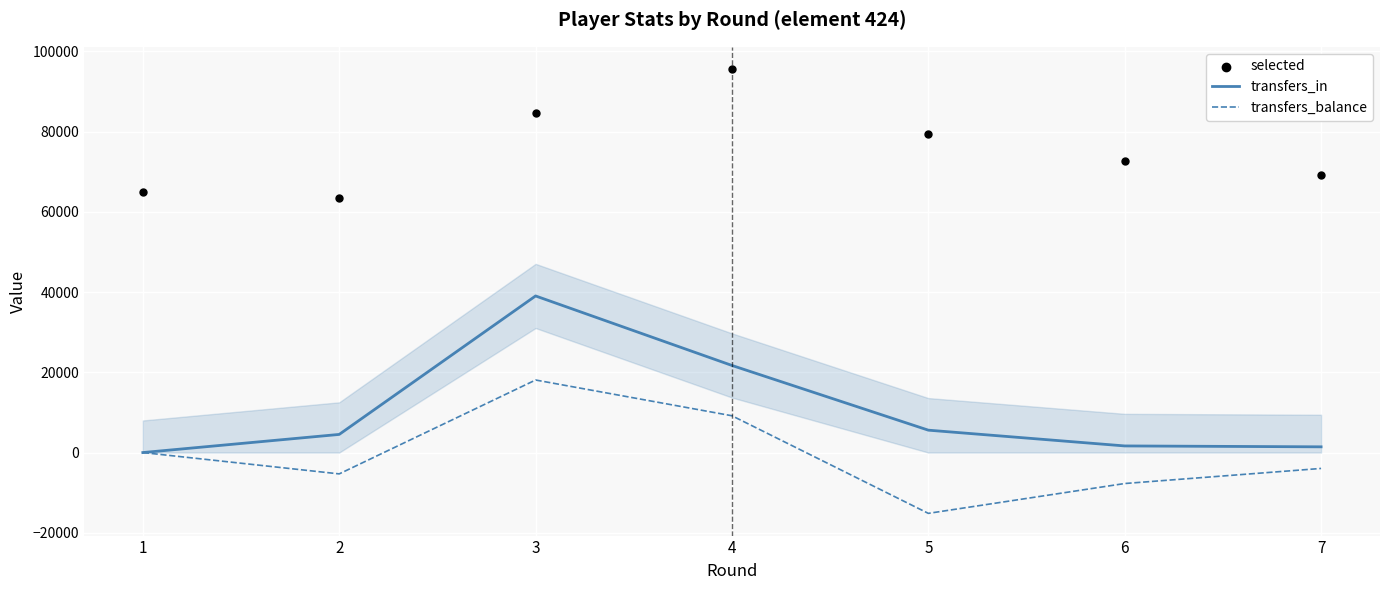

Which series has the widest spread of Y values?

transfers_in